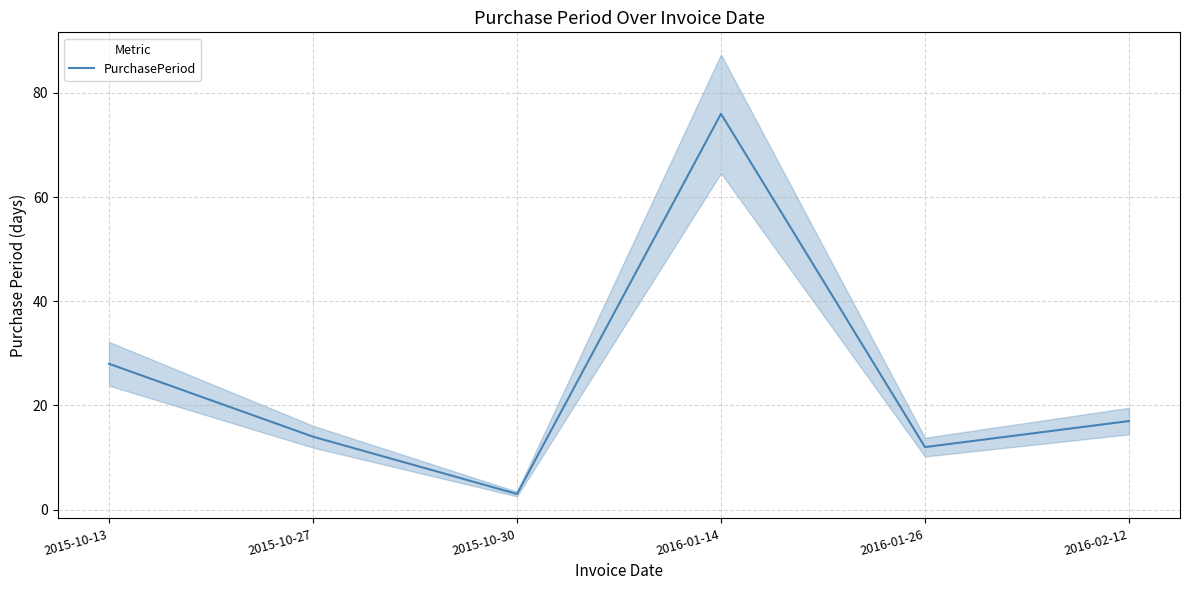

What position from the left is 2016-02-12?

6